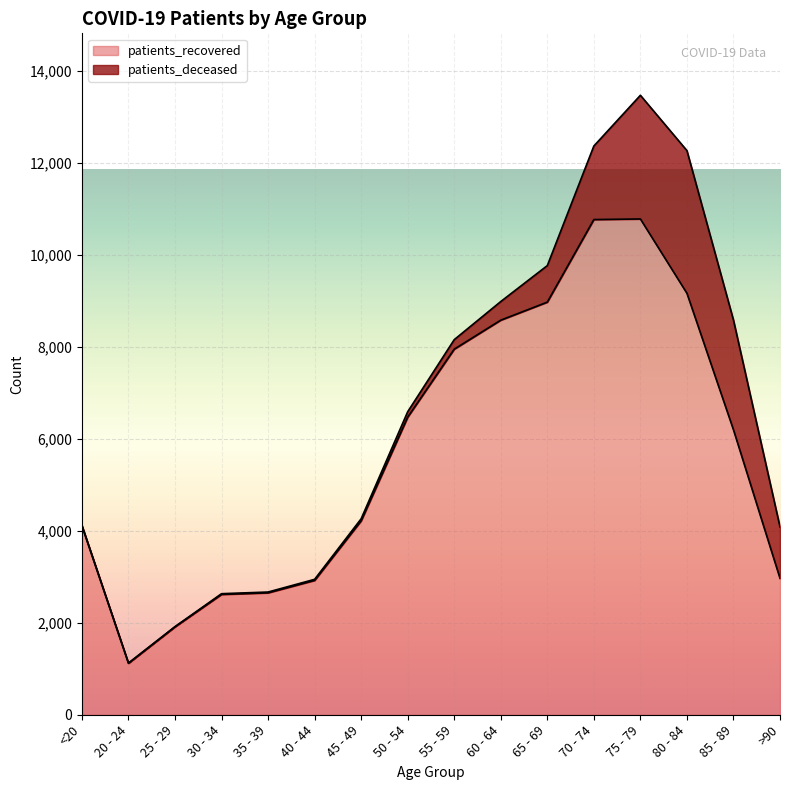

Rank the categories by value from highest to lowest.

75 - 79, 70 - 74, 80 - 84, 65 - 69, 60 - 64, 55 - 59, 50 - 54, 85 - 89, 45 - 49, <20, >90, 40 - 44, 35 - 39, 30 - 34, 25 - 29, 20 - 24